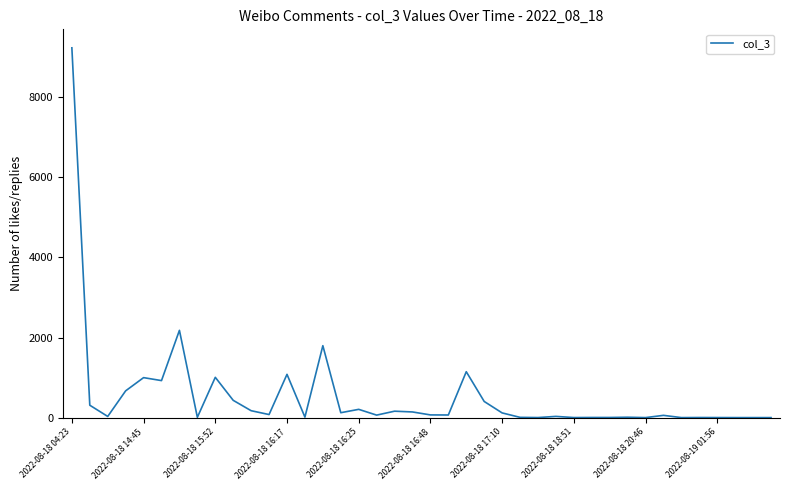

What is the greatest value displayed?

9234